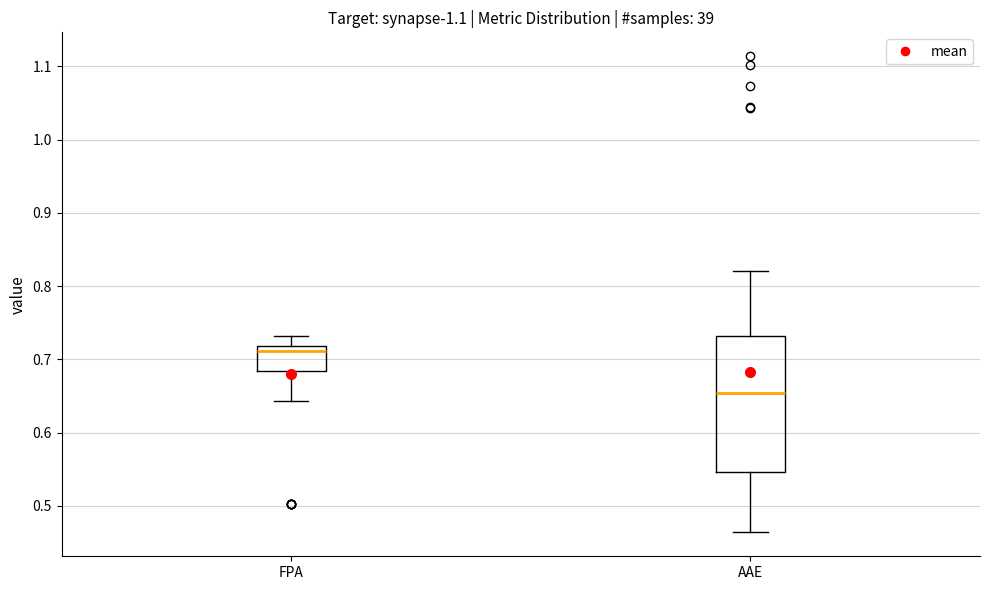

Reading left to right, transcribe this box plot: for each box, give where its median line is, the range the box spans, and where its two whiskers end, as read against the y-axis. The values are not printed on the chart, so give them approximately, as read against the axis.

FPA: median 0.71, box 0.68 to 0.72, whiskers 0.64 to 0.73
AAE: median 0.65, box 0.55 to 0.73, whiskers 0.46 to 0.82